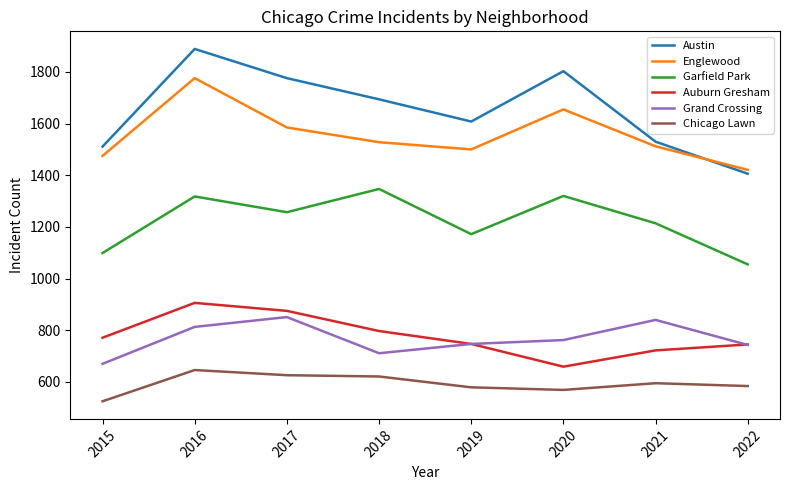

At how many categories does at least one series exceed 1345?

8